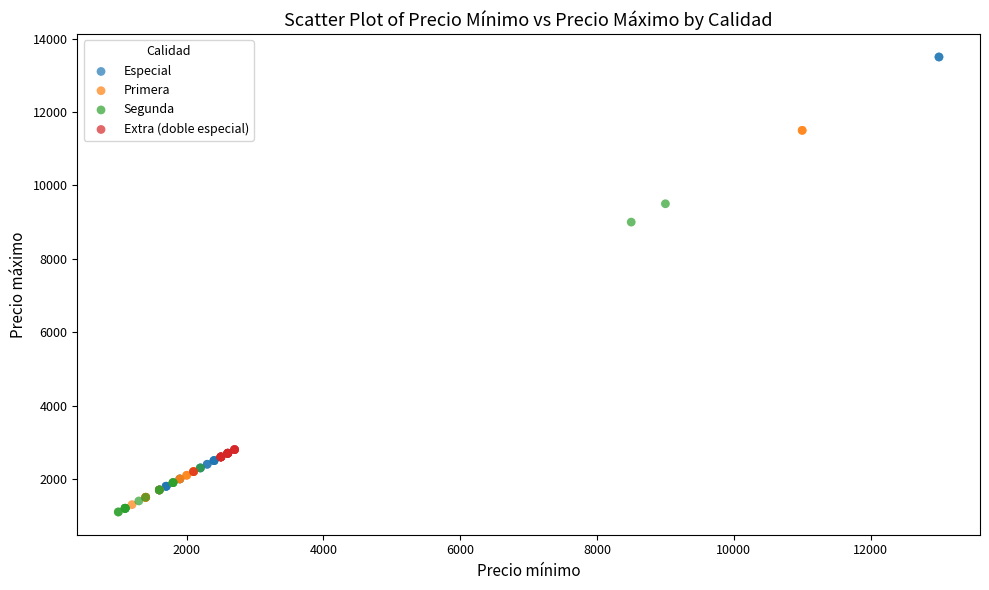

Which series contains the highest Y value?

Especial